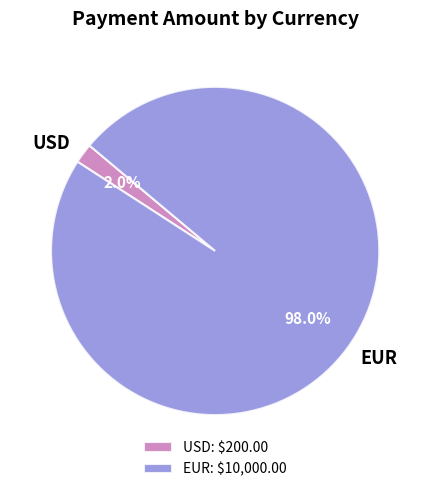

Which has a higher value, USD or EUR?

EUR